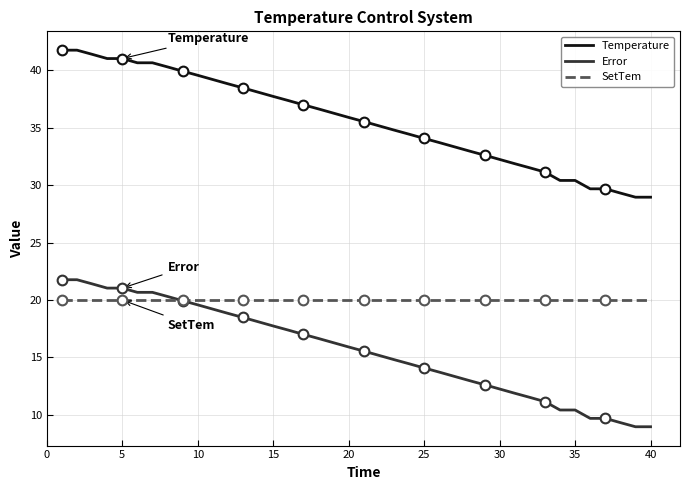

Which series has the largest total across all categories?

Temperature